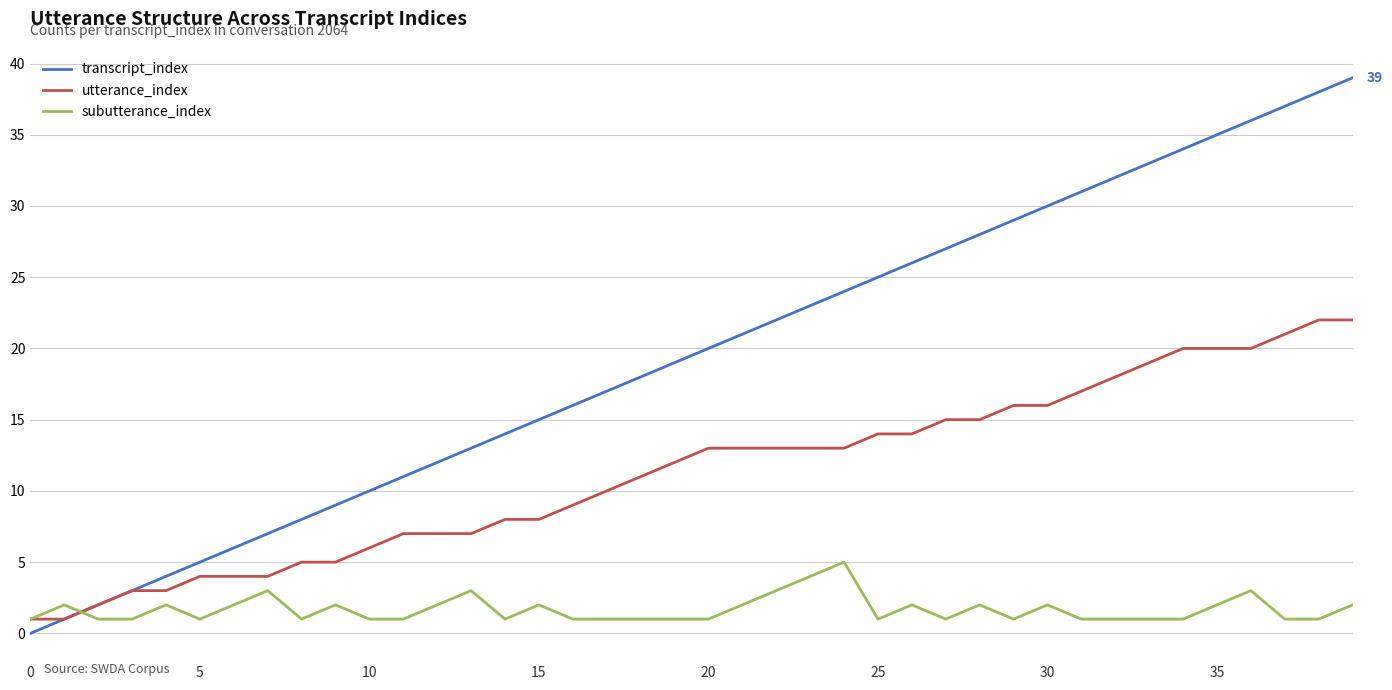

List the series in order of their peak value, highest first.

transcript_index, utterance_index, subutterance_index